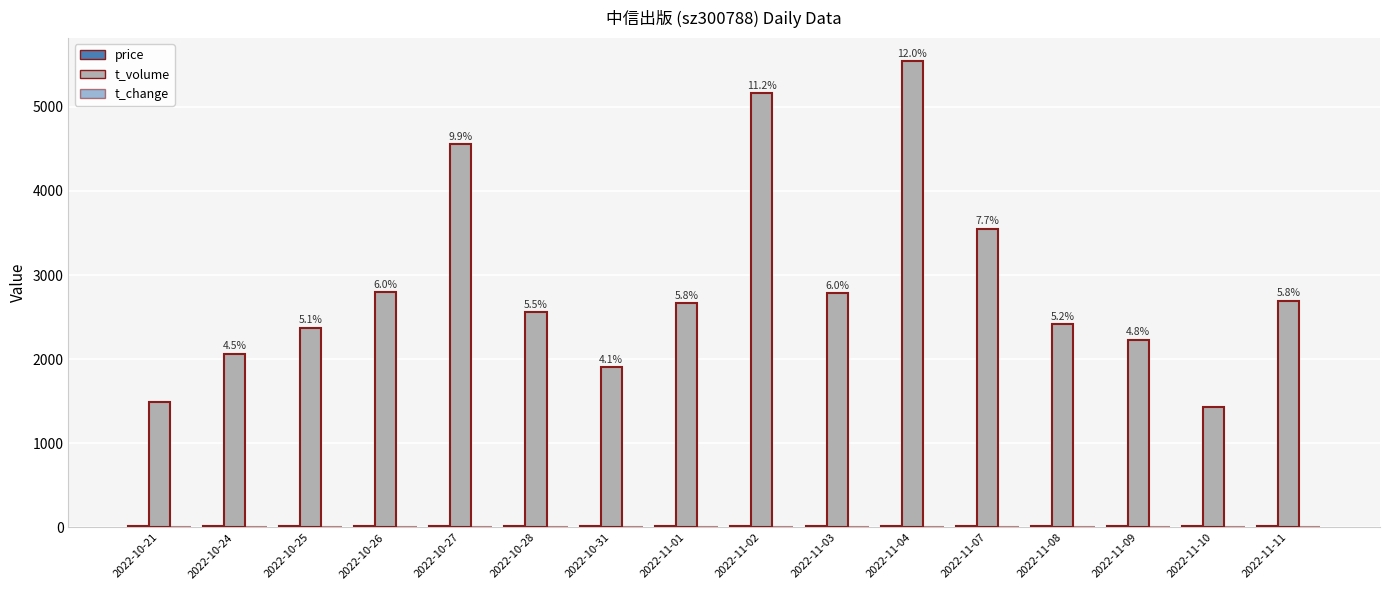

Does the chart contain stacked bars?

No